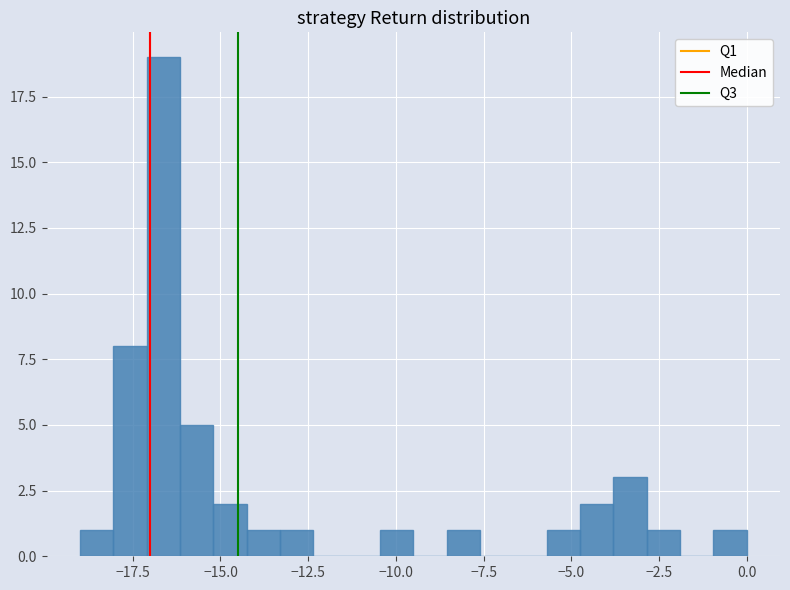

Read against the x-axis, roughly where is the centre of the tallest bar?

-16.5